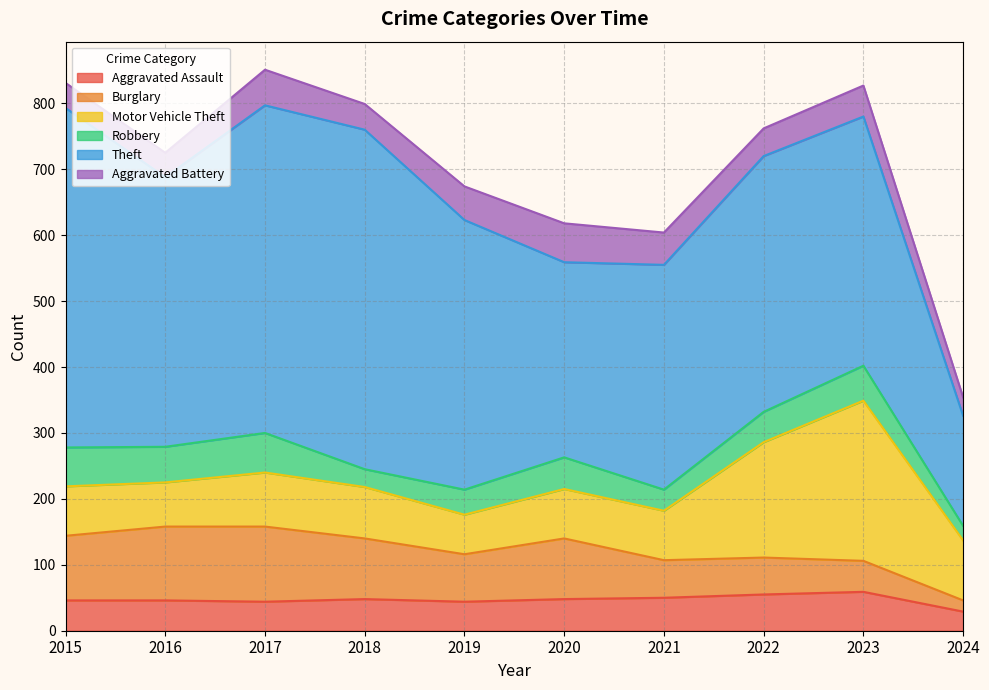

How many data points in Aggravated Battery are less than 47?

5